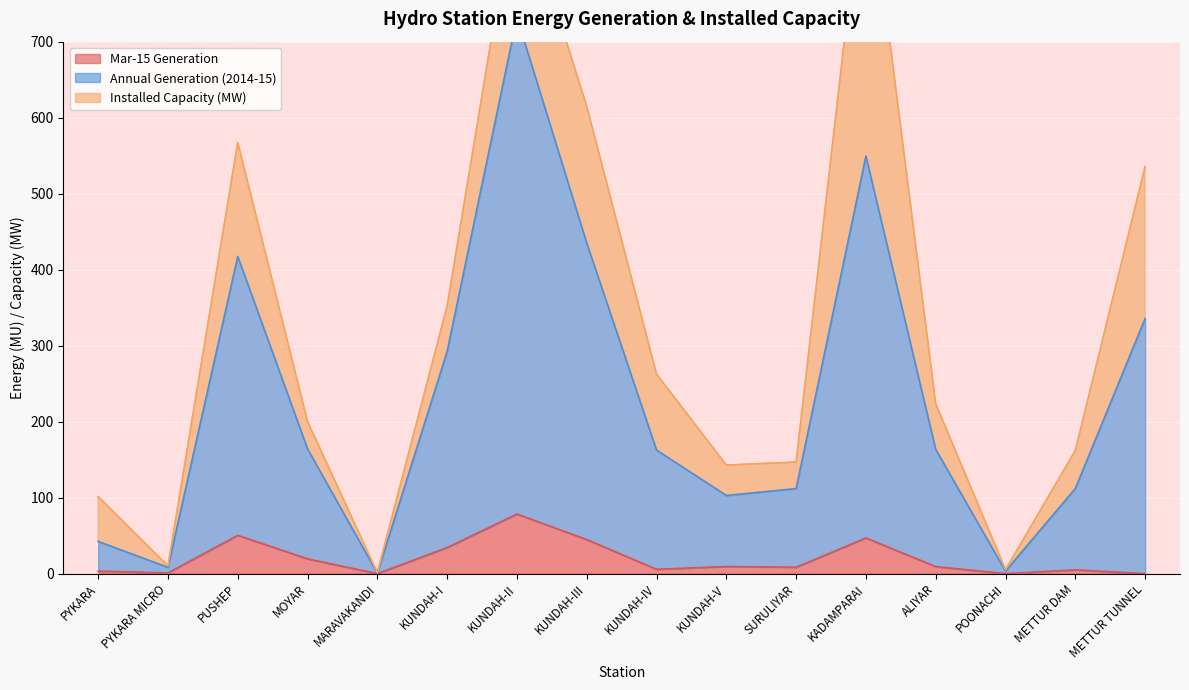

What is the difference between the second highest and second lowest values in the Mar-15 Generation series?

50.5